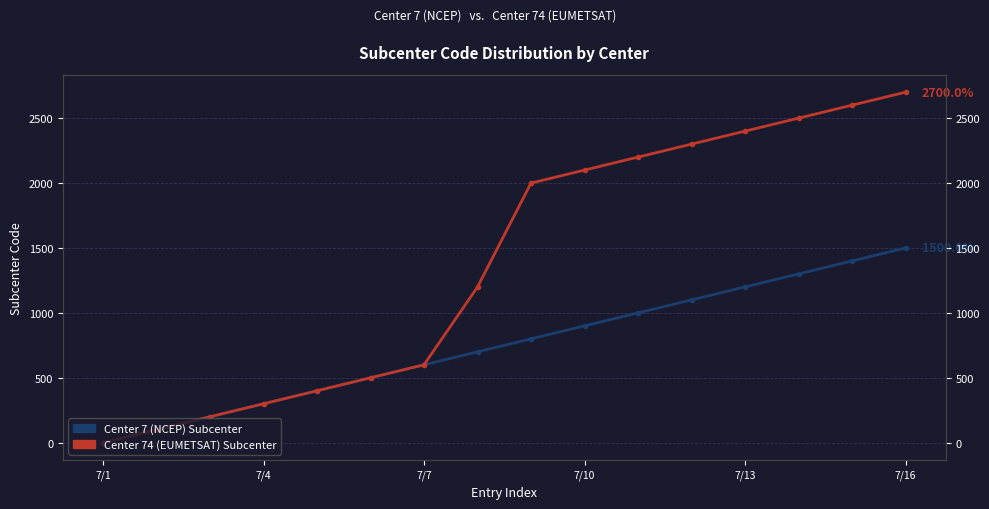

What is the difference between the Center 74 (EUMETSAT) values at 7/7 and 7/1?

600